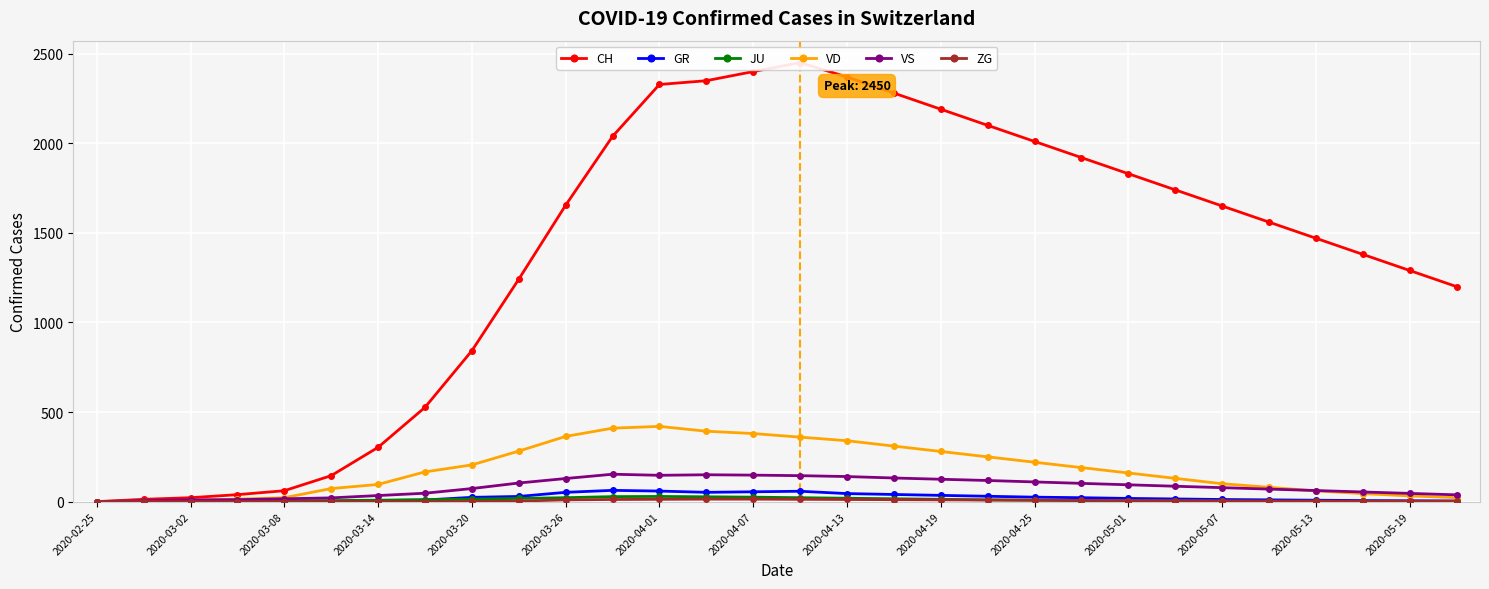

Is it true that VD equals 130 at 23?

True